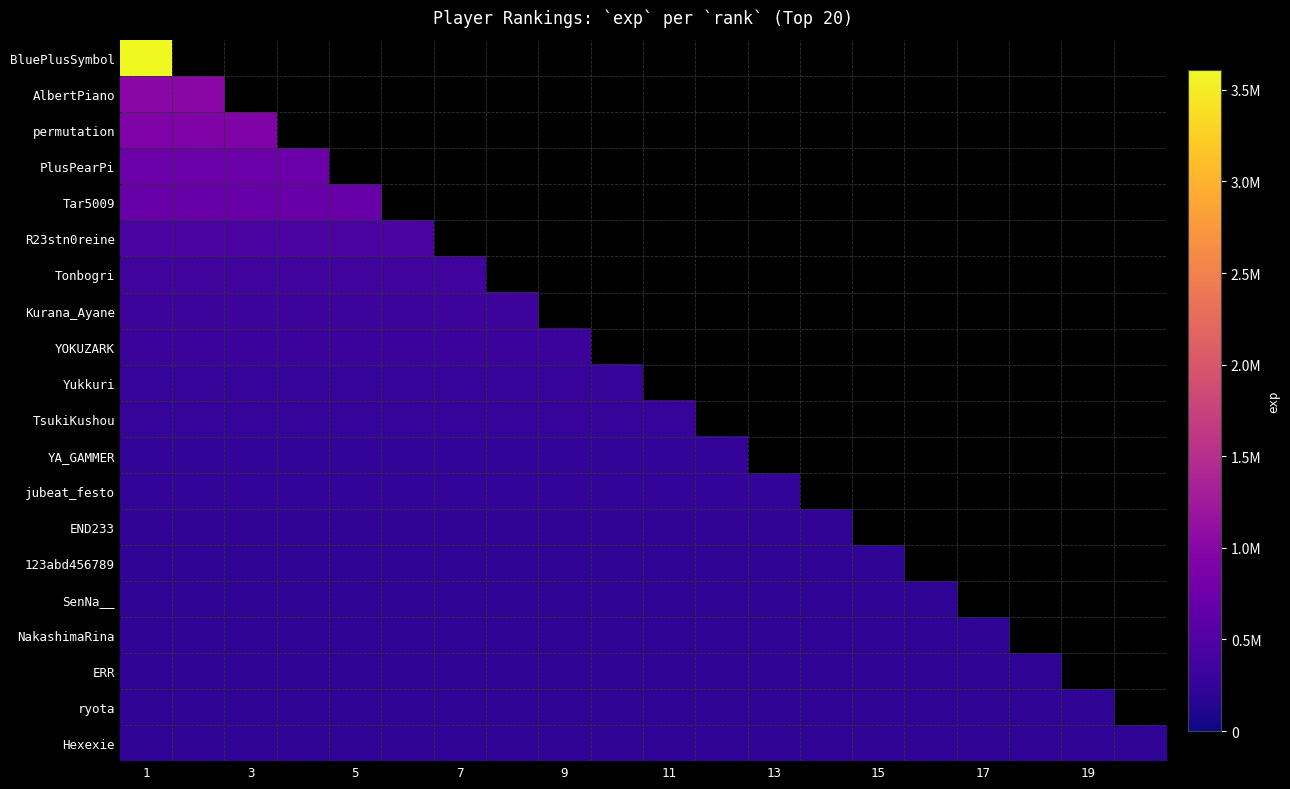

Where is YA_GAMMER nearest to the value 251552?

1